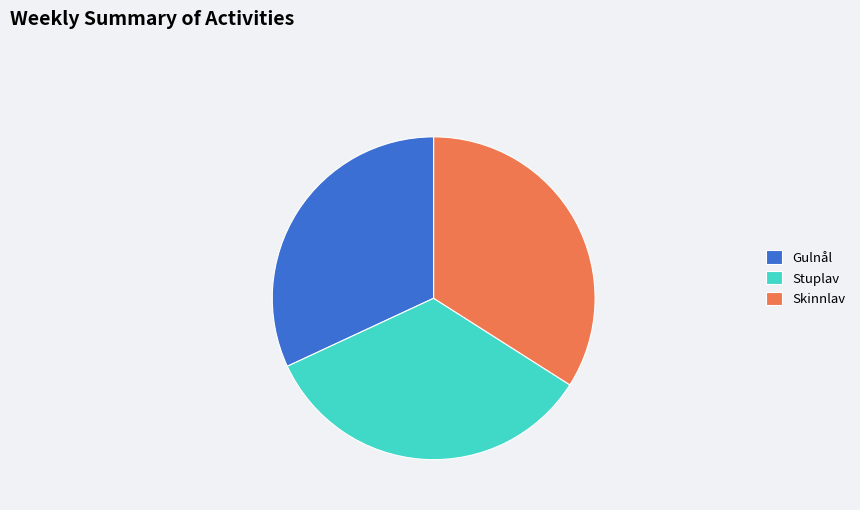

Is the sum of Stuplav and Skinnlav greater than half?

Yes